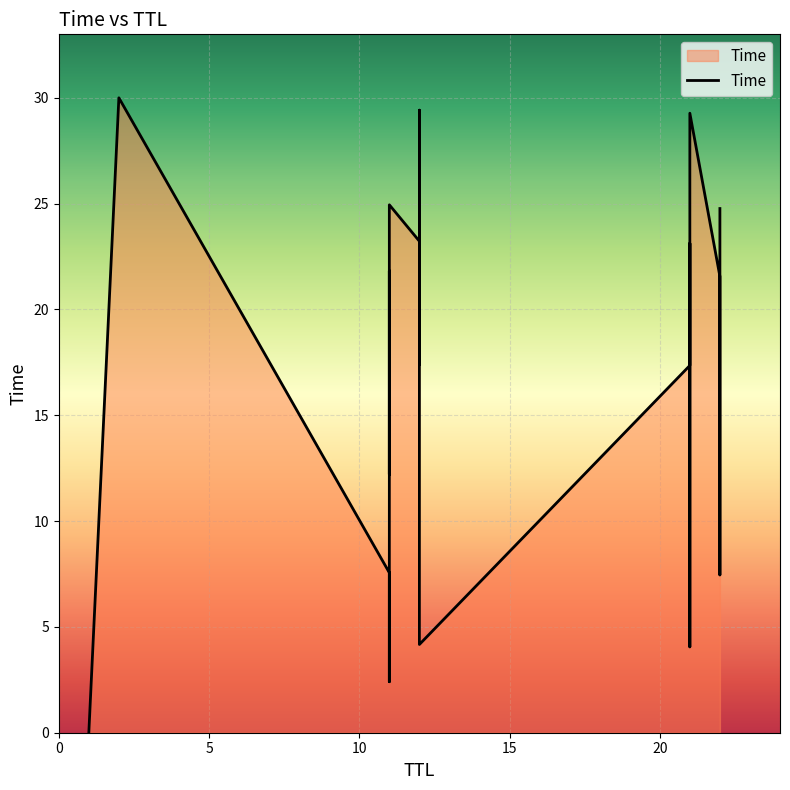

What is the label of the 5th point from the right?

22